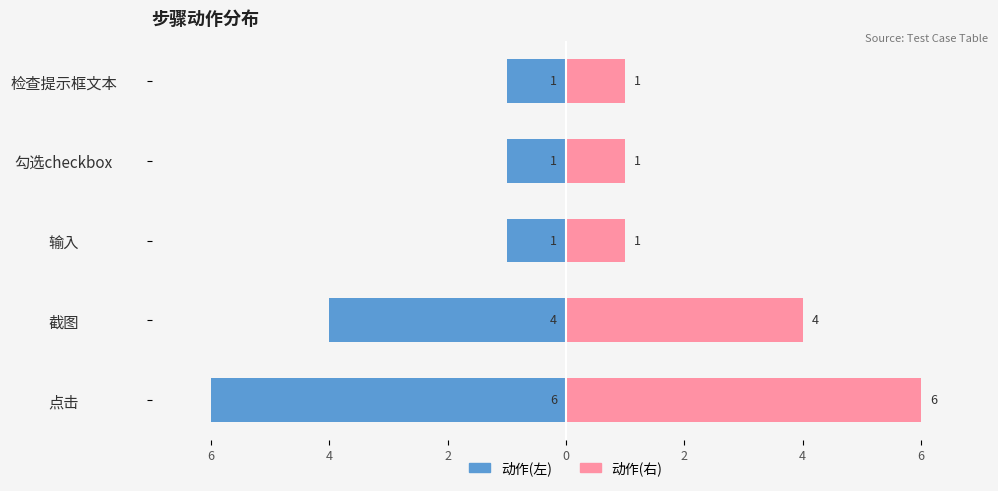

What is the approximate value of 动作次数(右) at 点击?

6